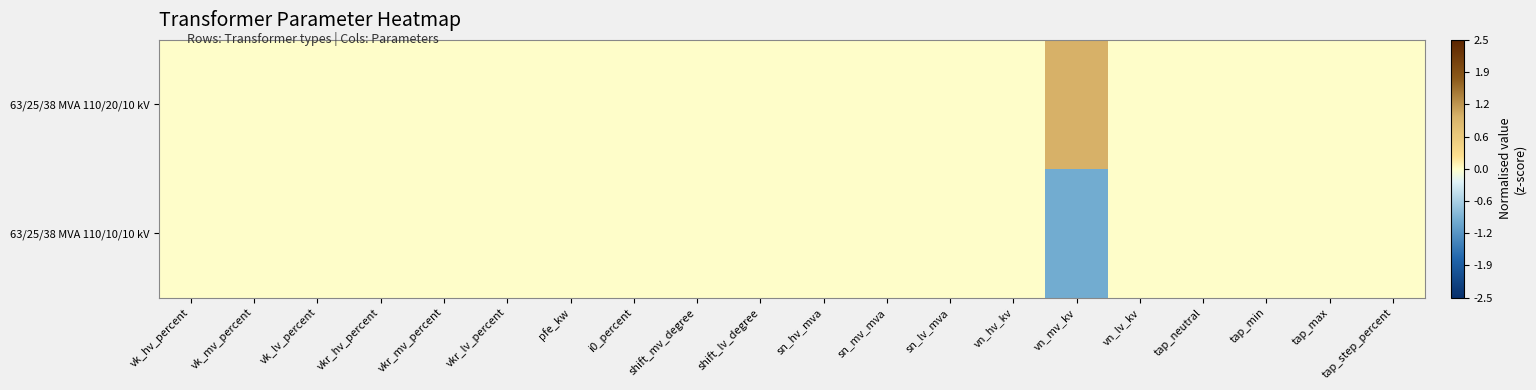

Which series has the largest range (max minus min)?

63/25/38 MVA 110/20/10 kV